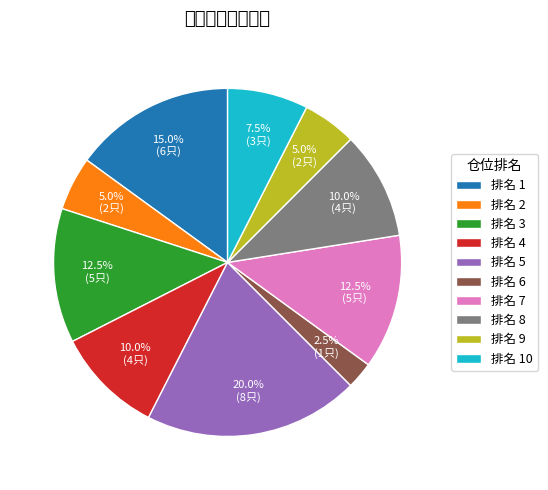

How many segments does this pie chart have?

10